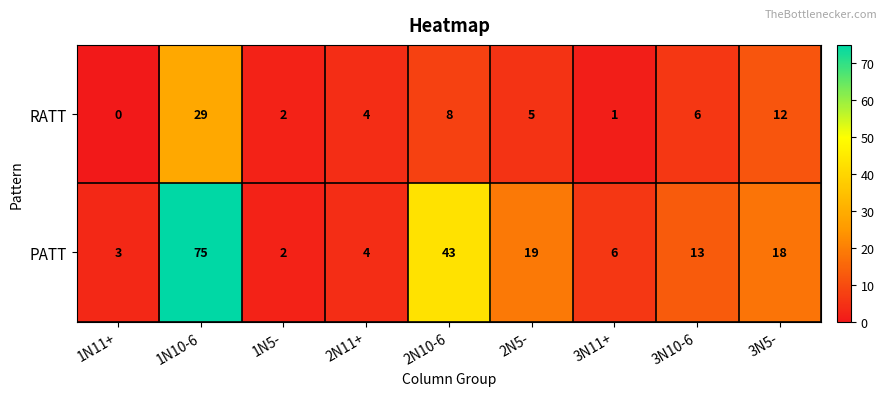

Which label corresponds to the largest value in the chart?

1N10-6